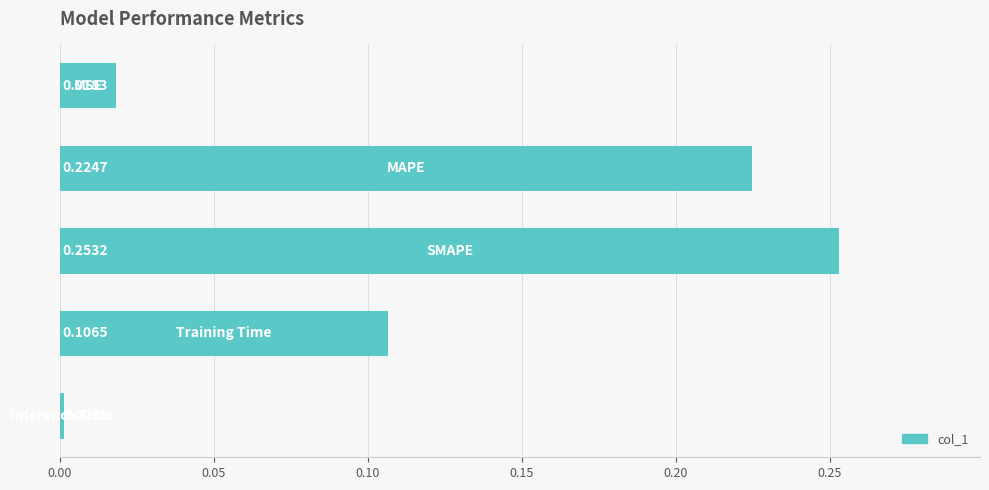

What is the sum of all values?

0.6